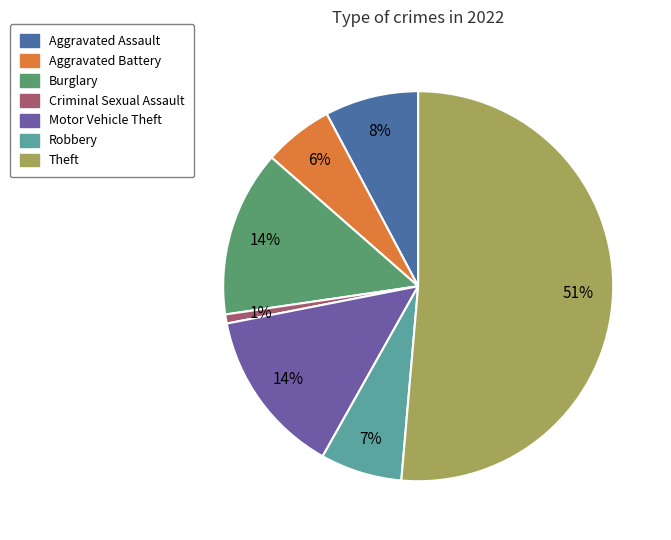

Is there a majority slice in this chart?

Yes